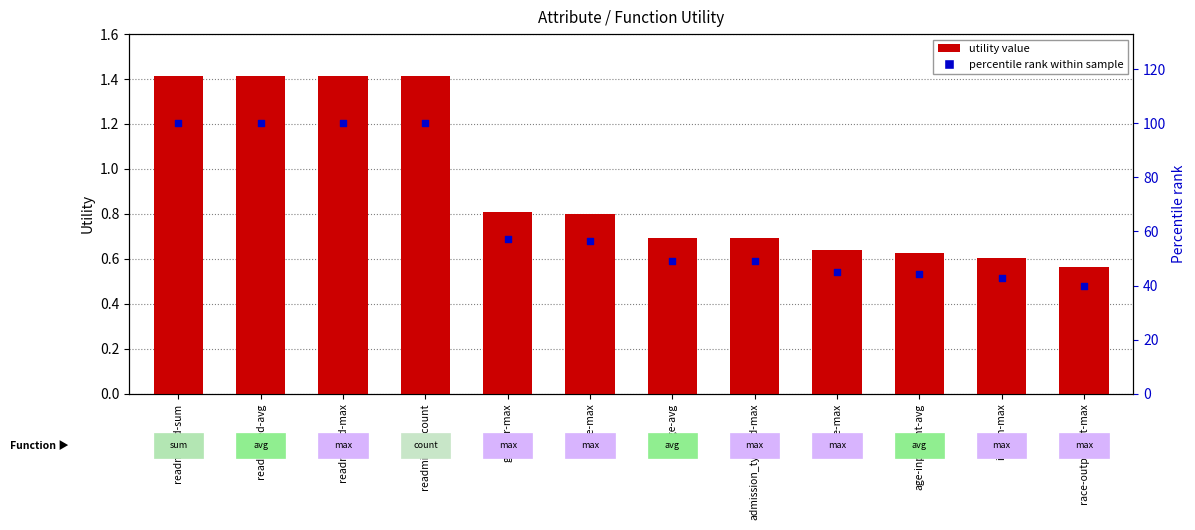

At how many categories does at least one series exceed 68?

4